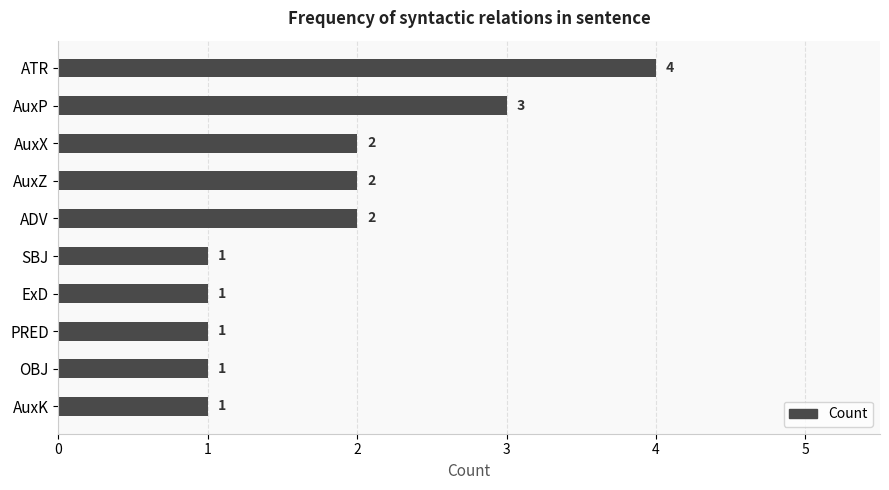

What is the greatest value displayed?

4